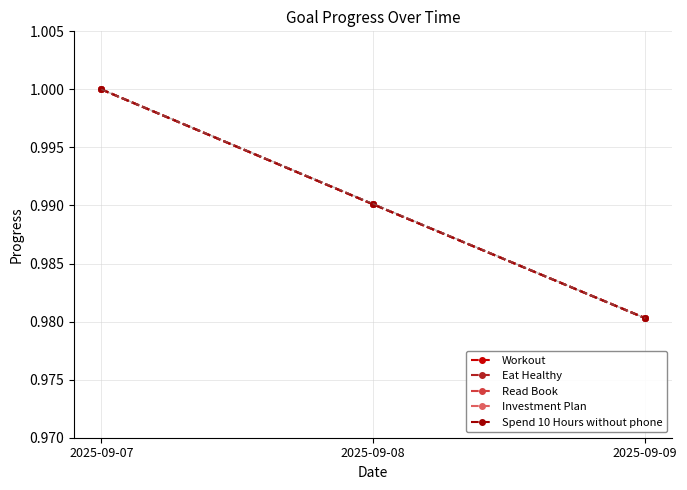

What are all the series names shown in the legend?

Workout, Eat Healthy, Read Book, Investment Plan, Spend 10 Hours without phone